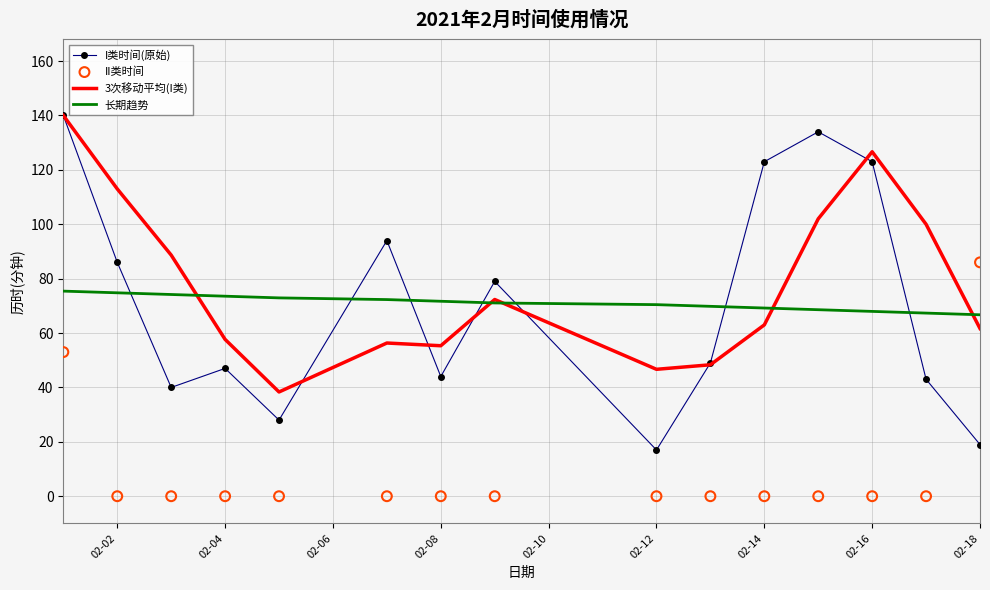

Which series contains the highest Y value?

I类时间(原始)